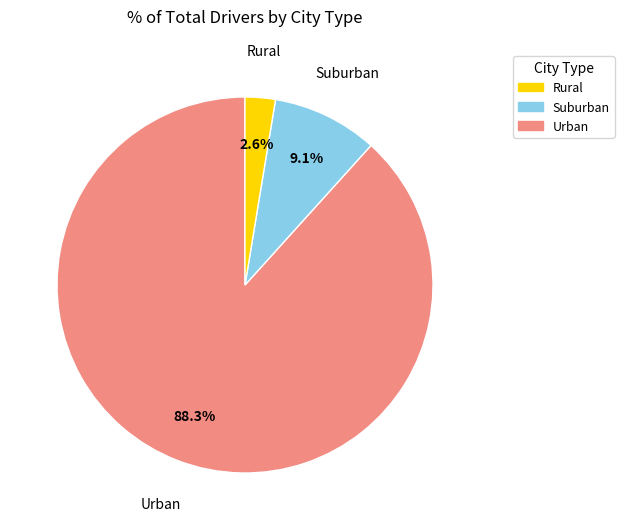

Does any single category account for the majority?

Yes